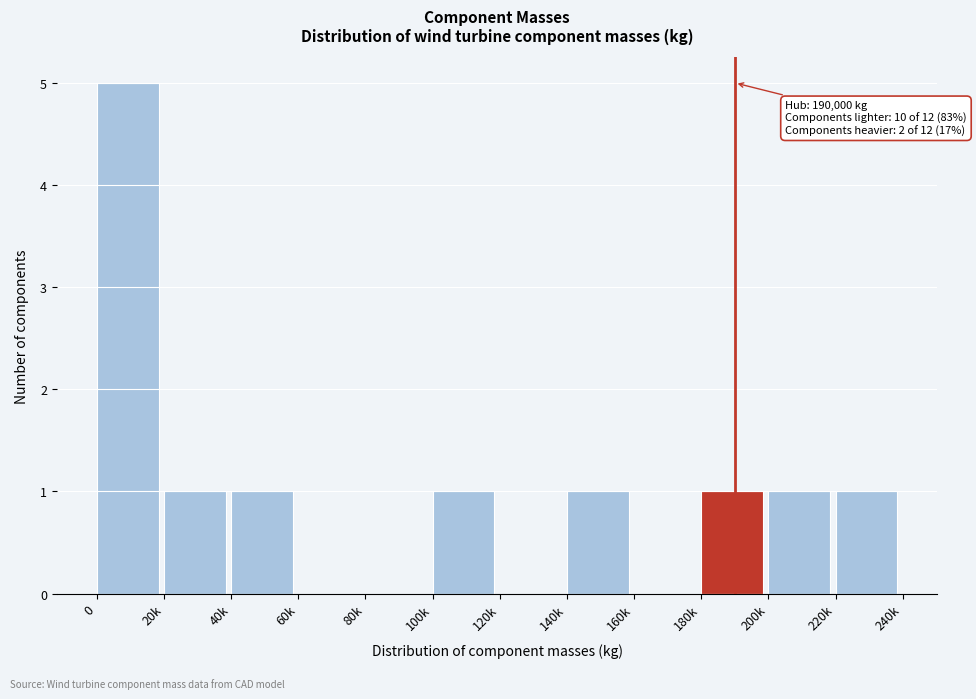

Reading left to right, extract all data points from this chart.

0=5	20k=1	40k=1	60k=0	80k=0	100k=1	120k=0	140k=1	160k=0	180k=1	200k=1	220k=1